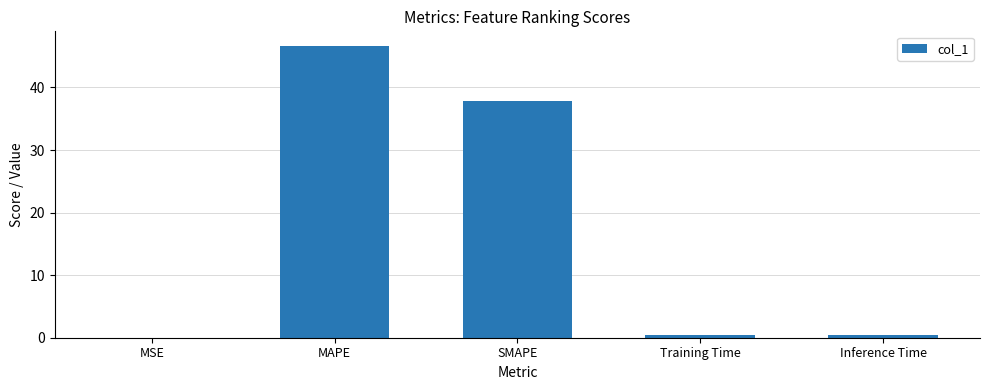

What is the difference between the values at MAPE and Training Time?

46.3